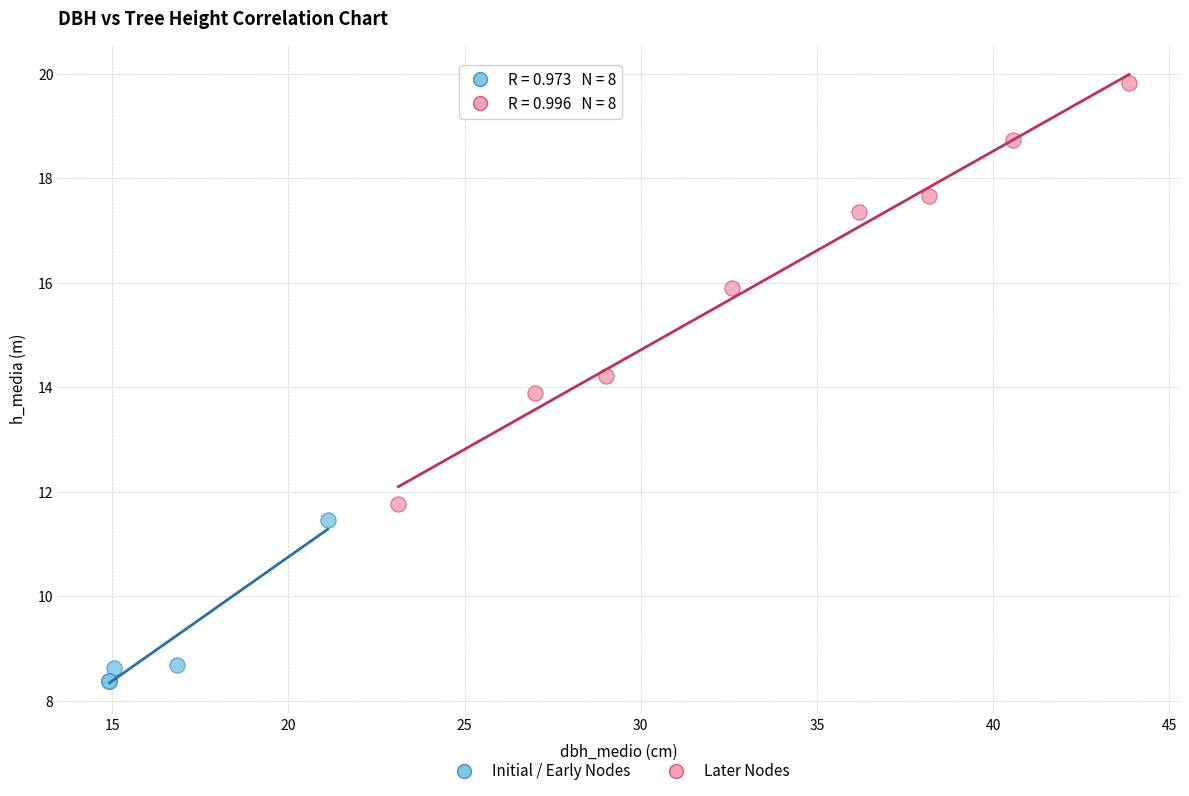

Which series has the largest Y range (max minus min)?

Later Nodes